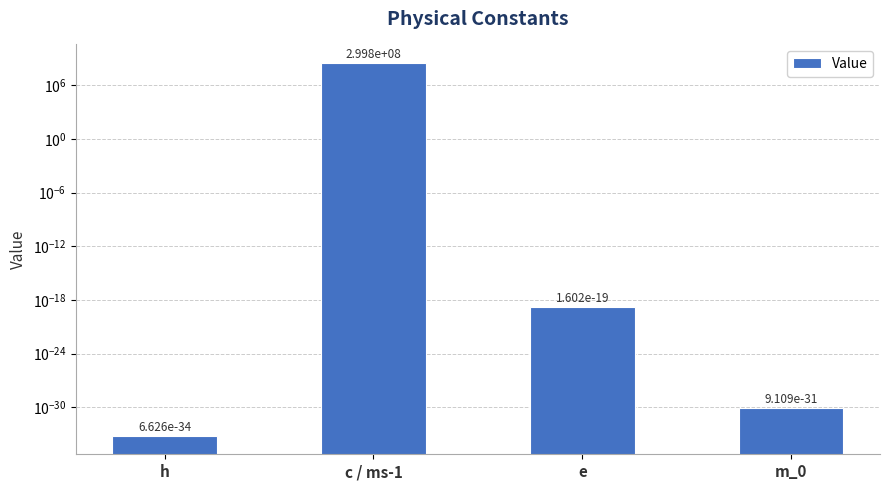

What is the average value?

74948114.5